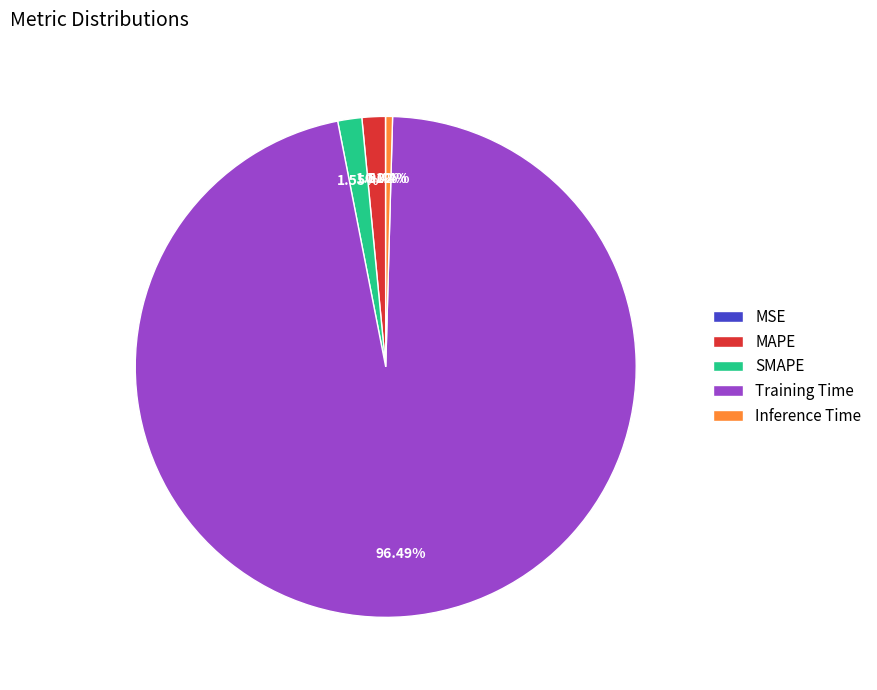

Which category has the biggest portion of the pie?

Training Time